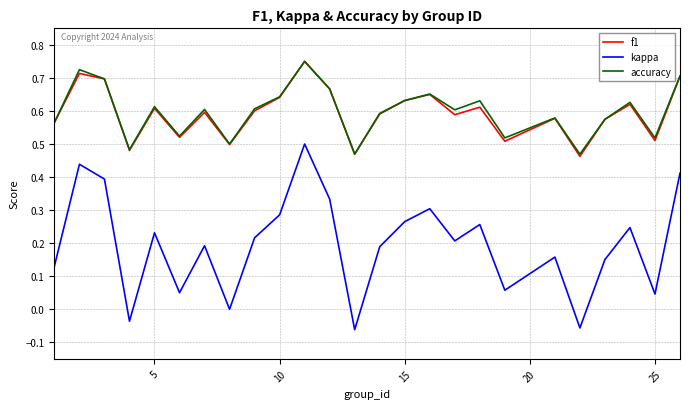

True or false: f1 and kappa intersect in this chart.

False